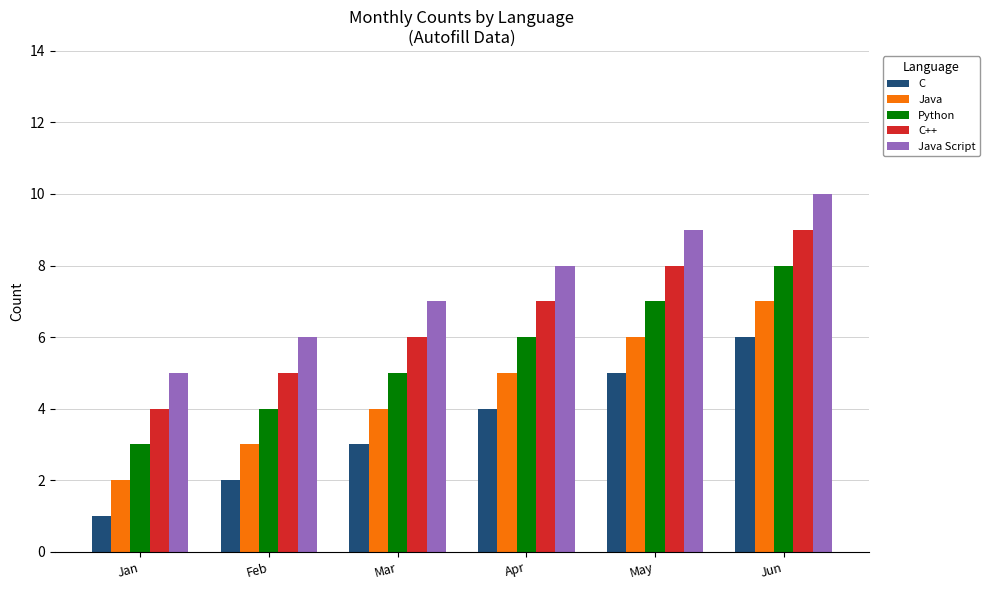

The Java series shows 1 at Jan. True or false?

False